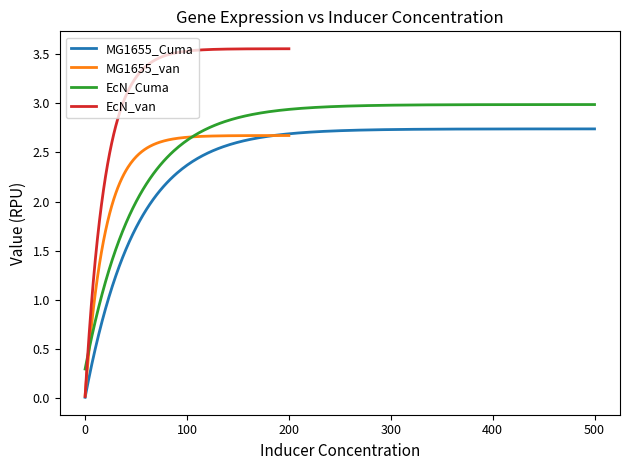

Is this an area chart (filled region under the line)?

No